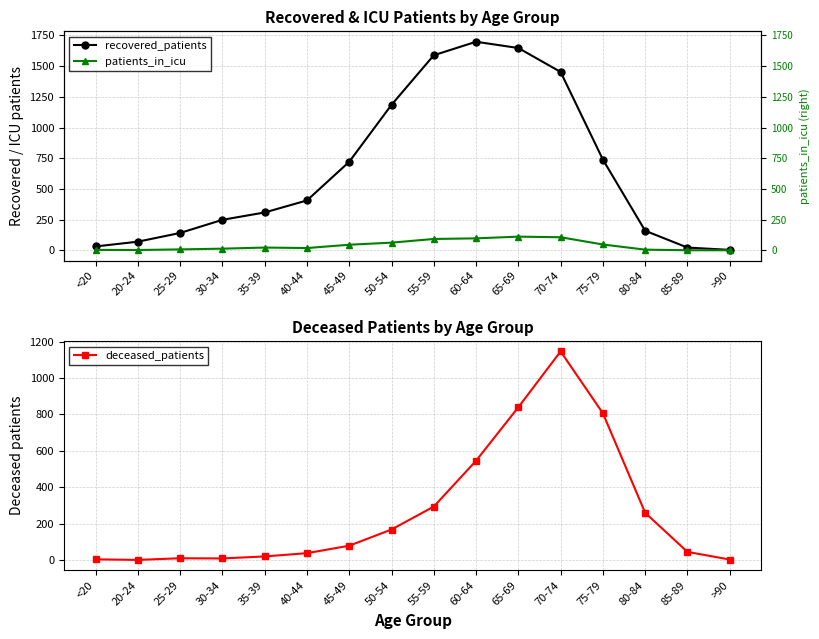

How many times do deceased_patients and recovered_patients cross each other?

2